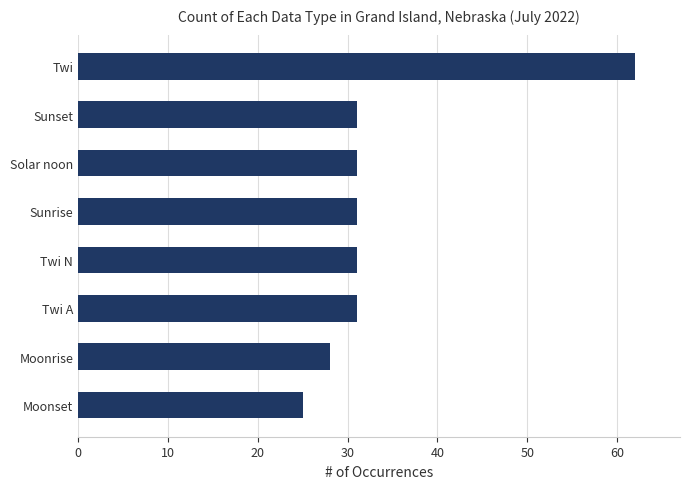

At which category does the chart reach its minimum across all series?

Moonset